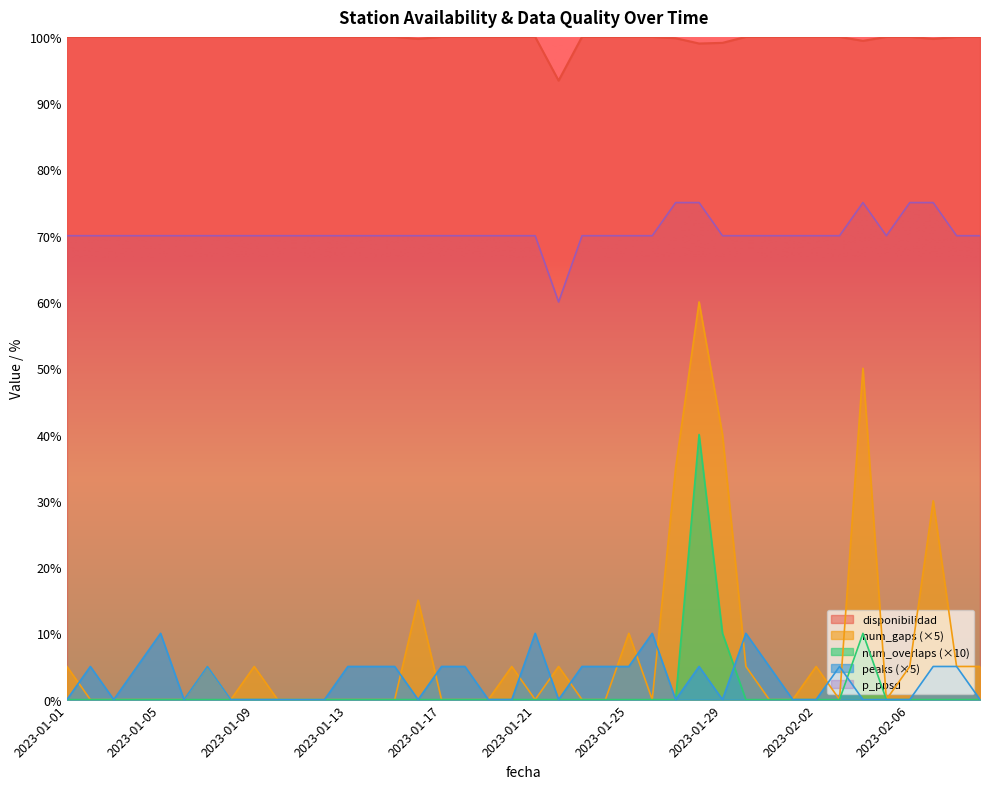

Reading left to right, transcribe all the data shown in this chart.

disponibilidad: 2023-01-01=100.0	2023-01-02=100.0	2023-01-03=100.0	2023-01-04=100.0	2023-01-05=100.0	2023-01-06=100.0	2023-01-07=100.0	2023-01-08=100.0	2023-01-09=100.0	2023-01-10=100.0	2023-01-11=100.0	2023-01-12=100.0	2023-01-13=100.0	2023-01-14=100.0	2023-01-15=100.0	2023-01-16=99.7	2023-01-17=100.0	2023-01-18=100.0	2023-01-19=100.0	2023-01-20=100.0	2023-01-21=100.0	2023-01-22=93.4	2023-01-23=100.0	2023-01-24=100.0	2023-01-25=100.0	2023-01-26=100.0	2023-01-27=99.8	2023-01-28=99.0	2023-01-29=99.1	2023-01-30=100.0	2023-01-31=100.0	2023-02-01=100.0	2023-02-02=100.0	2023-02-03=100.0	2023-02-04=99.4	2023-02-05=100.0	2023-02-06=100.0	2023-02-07=99.7	2023-02-08=100.0	2023-02-09=100.0
num_gaps: 2023-01-01=5.0	2023-01-02=0.0	2023-01-03=0.0	2023-01-04=0.0	2023-01-05=0.0	2023-01-06=0.0	2023-01-07=5.0	2023-01-08=0.0	2023-01-09=5.0	2023-01-10=0.0	2023-01-11=0.0	2023-01-12=0.0	2023-01-13=0.0	2023-01-14=0.0	2023-01-15=0.0	2023-01-16=15.0	2023-01-17=0.0	2023-01-18=0.0	2023-01-19=0.0	2023-01-20=5.0	2023-01-21=0.0	2023-01-22=5.0	2023-01-23=0.0	2023-01-24=0.0	2023-01-25=10.0	2023-01-26=0.0	2023-01-27=35.0	2023-01-28=60.0	2023-01-29=40.0	2023-01-30=5.0	2023-01-31=0.0	2023-02-01=0.0	2023-02-02=5.0	2023-02-03=0.0	2023-02-04=50.0	2023-02-05=0.0	2023-02-06=5.0	2023-02-07=30.0	2023-02-08=5.0	2023-02-09=5.0
num_overlaps: 2023-01-01=0.0	2023-01-02=0.0	2023-01-03=0.0	2023-01-04=0.0	2023-01-05=0.0	2023-01-06=0.0	2023-01-07=0.0	2023-01-08=0.0	2023-01-09=0.0	2023-01-10=0.0	2023-01-11=0.0	2023-01-12=0.0	2023-01-13=0.0	2023-01-14=0.0	2023-01-15=0.0	2023-01-16=0.0	2023-01-17=0.0	2023-01-18=0.0	2023-01-19=0.0	2023-01-20=0.0	2023-01-21=0.0	2023-01-22=0.0	2023-01-23=0.0	2023-01-24=0.0	2023-01-25=0.0	2023-01-26=0.0	2023-01-27=0.0	2023-01-28=40.0	2023-01-29=10.0	2023-01-30=0.0	2023-01-31=0.0	2023-02-01=0.0	2023-02-02=0.0	2023-02-03=0.0	2023-02-04=10.0	2023-02-05=0.0	2023-02-06=0.0	2023-02-07=0.0	2023-02-08=0.0	2023-02-09=0.0
peaks: 2023-01-01=0.0	2023-01-02=5.0	2023-01-03=0.0	2023-01-04=5.0	2023-01-05=10.0	2023-01-06=0.0	2023-01-07=5.0	2023-01-08=0.0	2023-01-09=0.0	2023-01-10=0.0	2023-01-11=0.0	2023-01-12=0.0	2023-01-13=5.0	2023-01-14=5.0	2023-01-15=5.0	2023-01-16=0.0	2023-01-17=5.0	2023-01-18=5.0	2023-01-19=0.0	2023-01-20=0.0	2023-01-21=10.0	2023-01-22=0.0	2023-01-23=5.0	2023-01-24=5.0	2023-01-25=5.0	2023-01-26=10.0	2023-01-27=0.0	2023-01-28=5.0	2023-01-29=0.0	2023-01-30=10.0	2023-01-31=5.0	2023-02-01=0.0	2023-02-02=0.0	2023-02-03=5.0	2023-02-04=0.0	2023-02-05=0.0	2023-02-06=0.0	2023-02-07=5.0	2023-02-08=5.0	2023-02-09=0.0
p_ppsd: 2023-01-01=70.0	2023-01-02=70.0	2023-01-03=70.0	2023-01-04=70.0	2023-01-05=70.0	2023-01-06=70.0	2023-01-07=70.0	2023-01-08=70.0	2023-01-09=70.0	2023-01-10=70.0	2023-01-11=70.0	2023-01-12=70.0	2023-01-13=70.0	2023-01-14=70.0	2023-01-15=70.0	2023-01-16=70.0	2023-01-17=70.0	2023-01-18=70.0	2023-01-19=70.0	2023-01-20=70.0	2023-01-21=70.0	2023-01-22=60.0	2023-01-23=70.0	2023-01-24=70.0	2023-01-25=70.0	2023-01-26=70.0	2023-01-27=75.0	2023-01-28=75.0	2023-01-29=70.0	2023-01-30=70.0	2023-01-31=70.0	2023-02-01=70.0	2023-02-02=70.0	2023-02-03=70.0	2023-02-04=75.0	2023-02-05=70.0	2023-02-06=75.0	2023-02-07=75.0	2023-02-08=70.0	2023-02-09=70.0